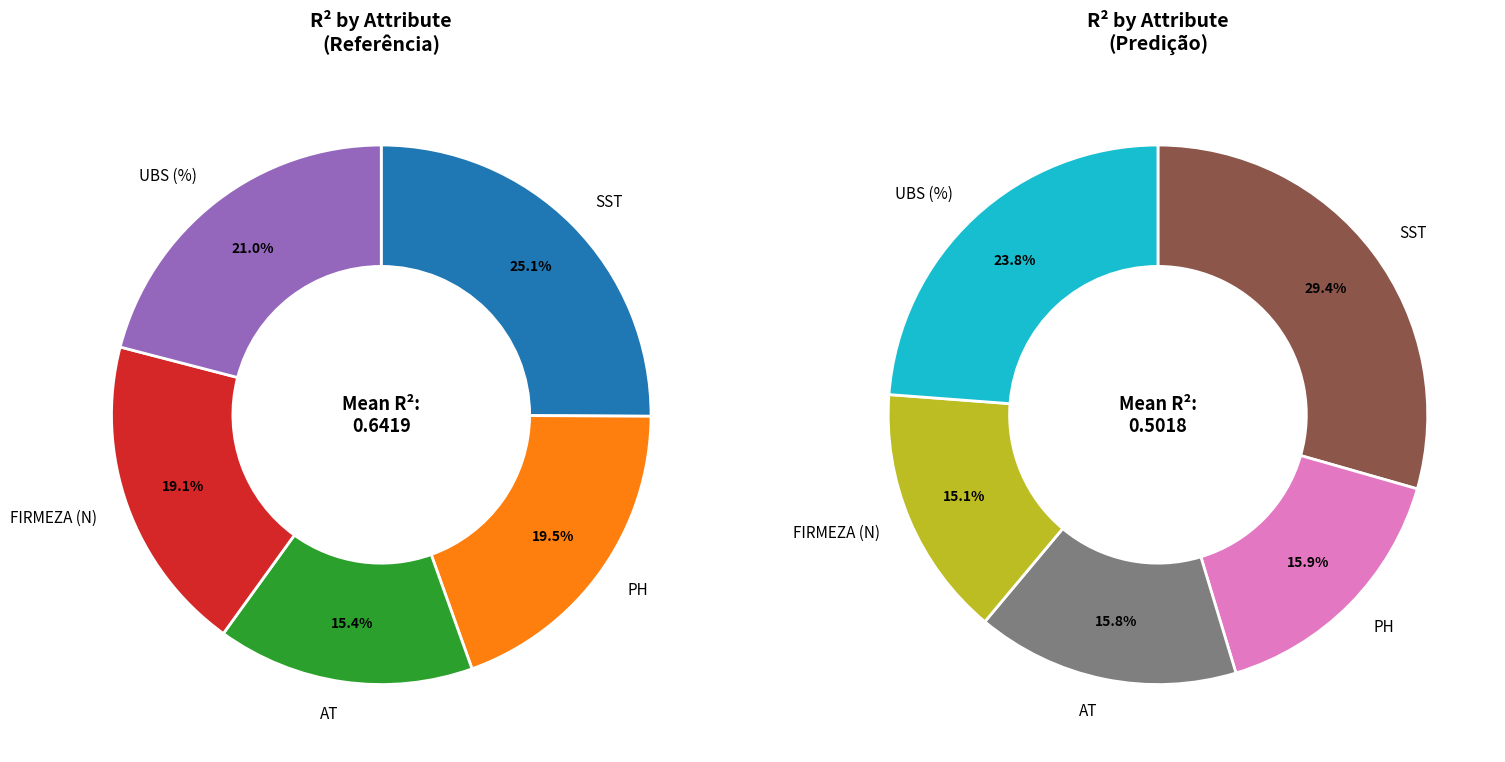

Is the sum of AT and FIRMEZA (N) greater than half?

No